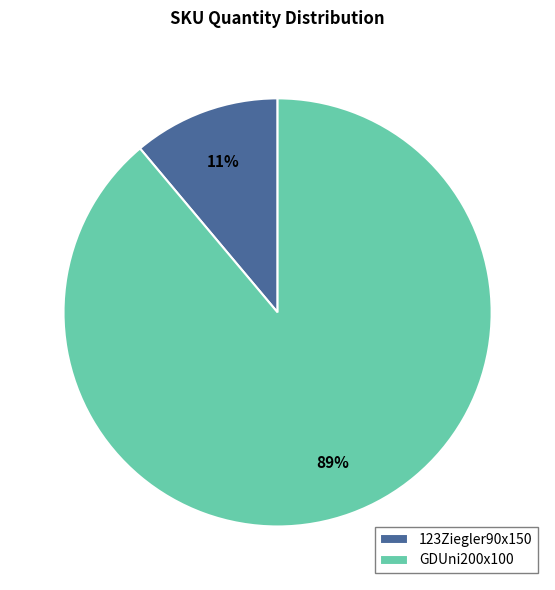

Which has a higher value, GDUni200x100 or 123Ziegler90x150?

GDUni200x100